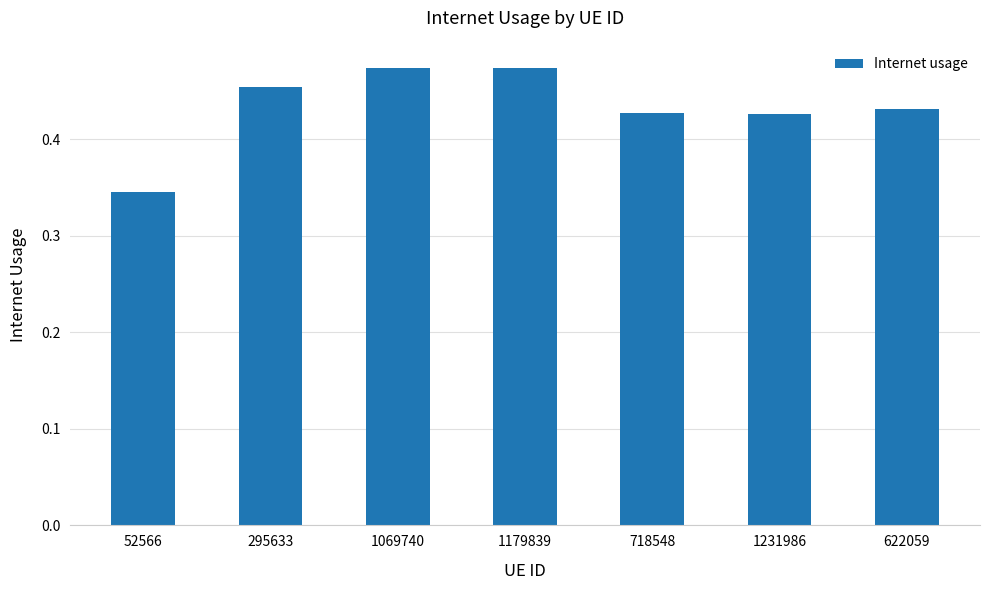

Does the chart contain stacked bars?

No